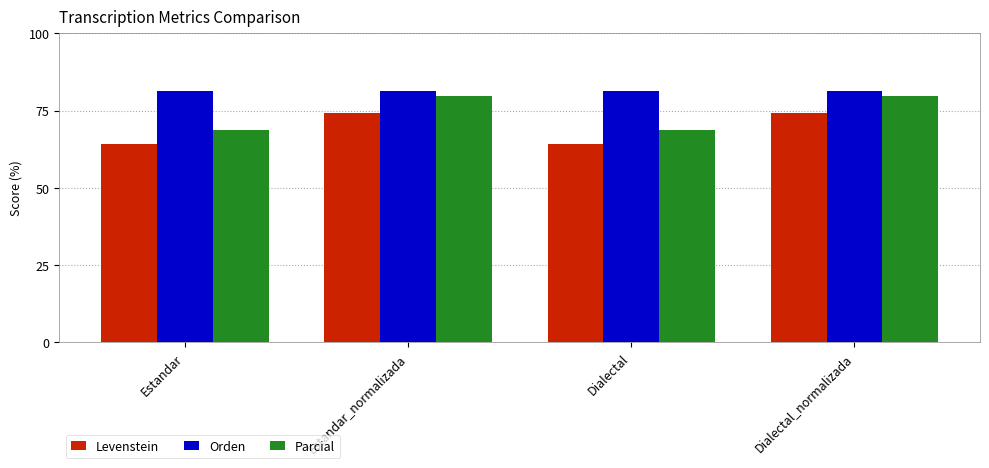

Where does the Levenstein series first go above 74?

Estandar_normalizada